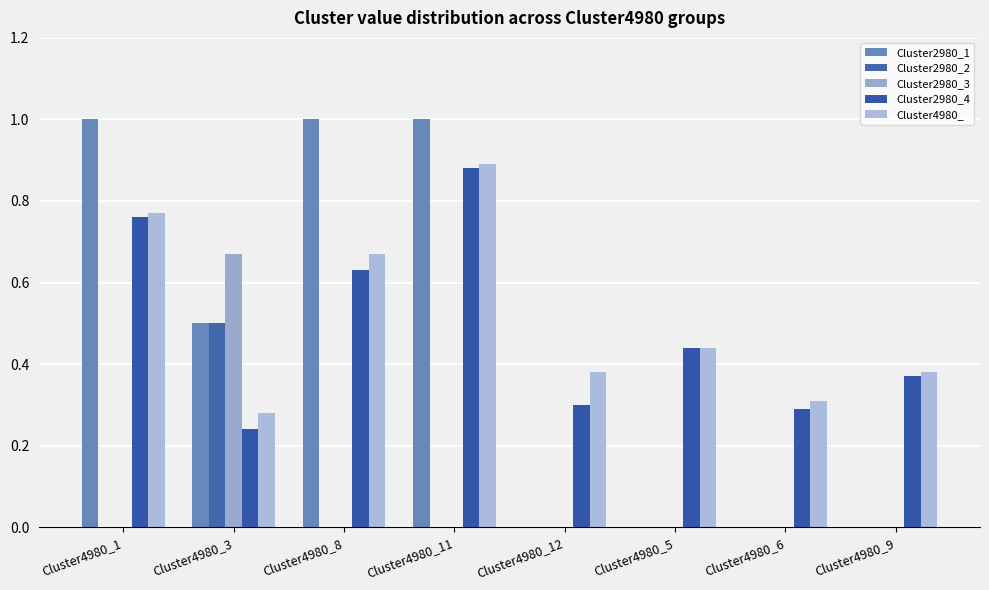

How many groups of bars are there?

8